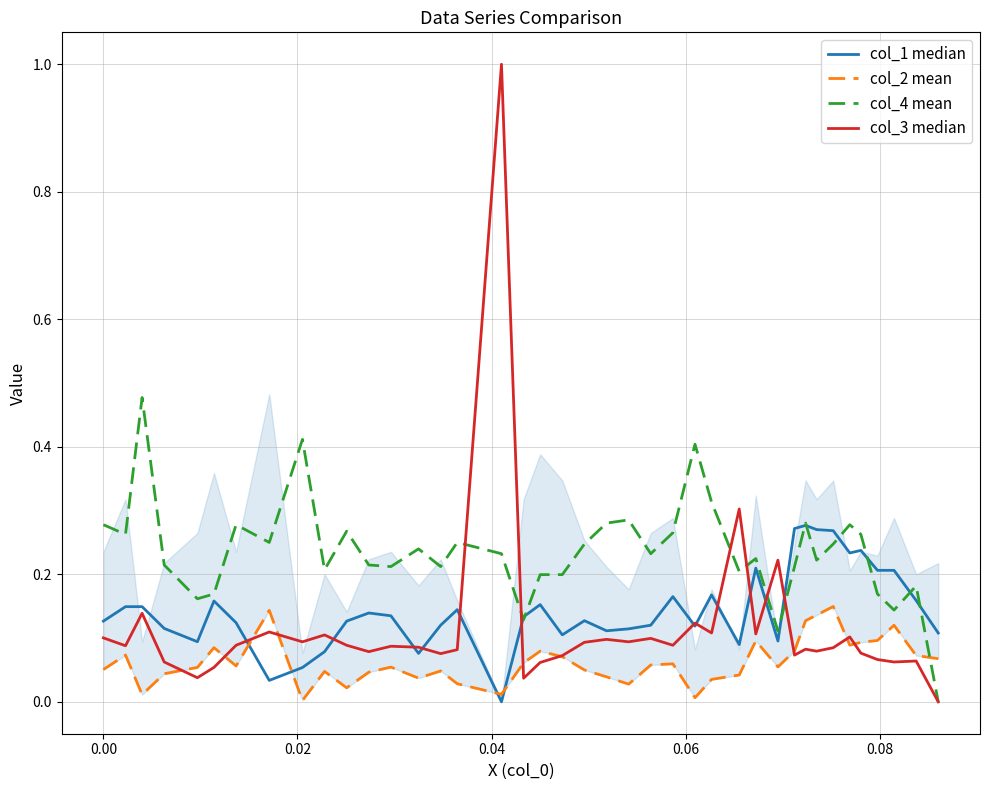

How many intersections are there between col_2 mean and col_3 median?

9